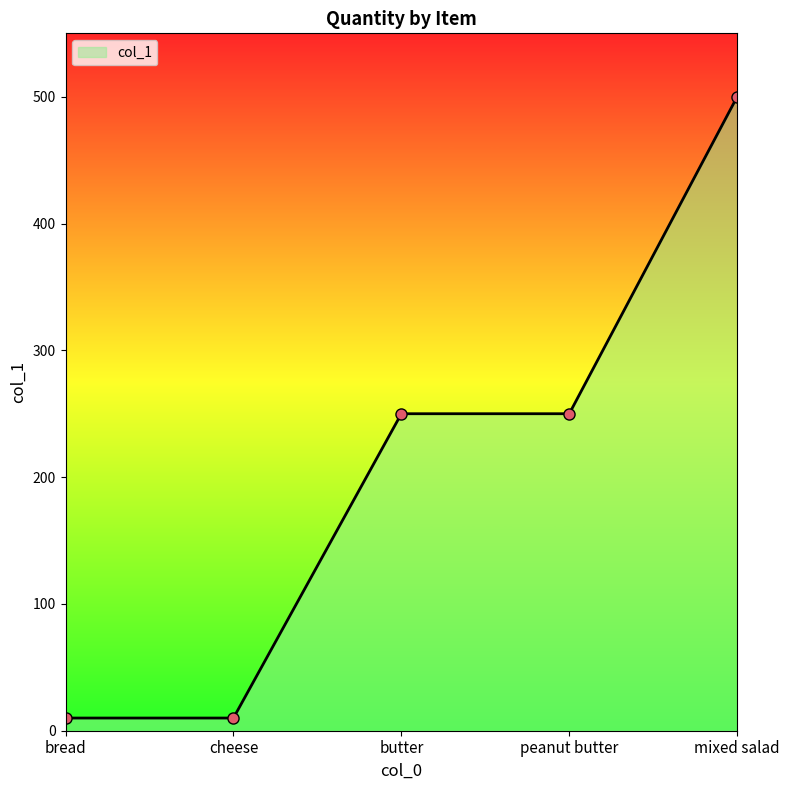

What is the label of the 3rd point from the left?

butter